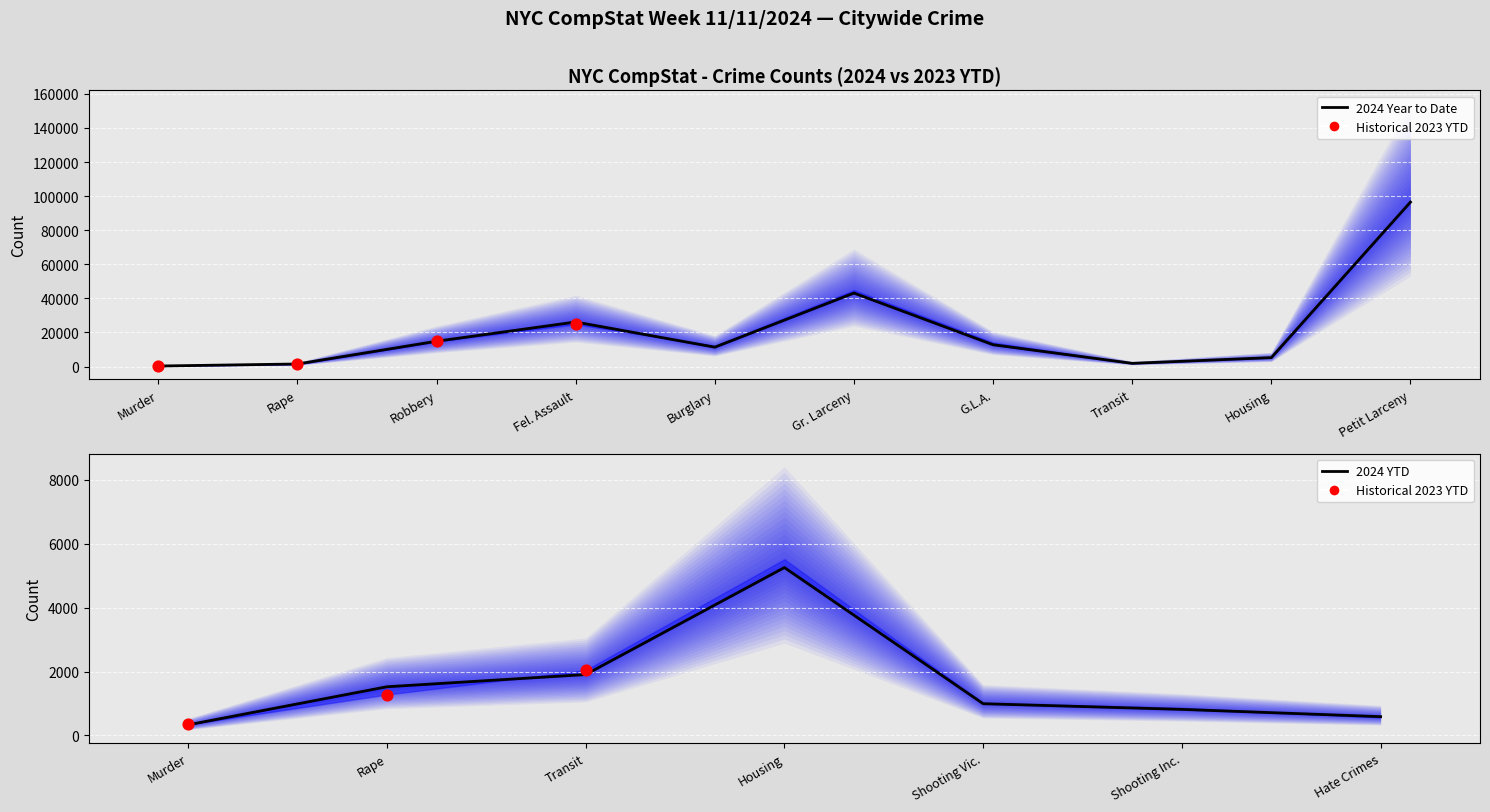

What is the ratio of the value at G.L.A. to the value at Murder?

38.4